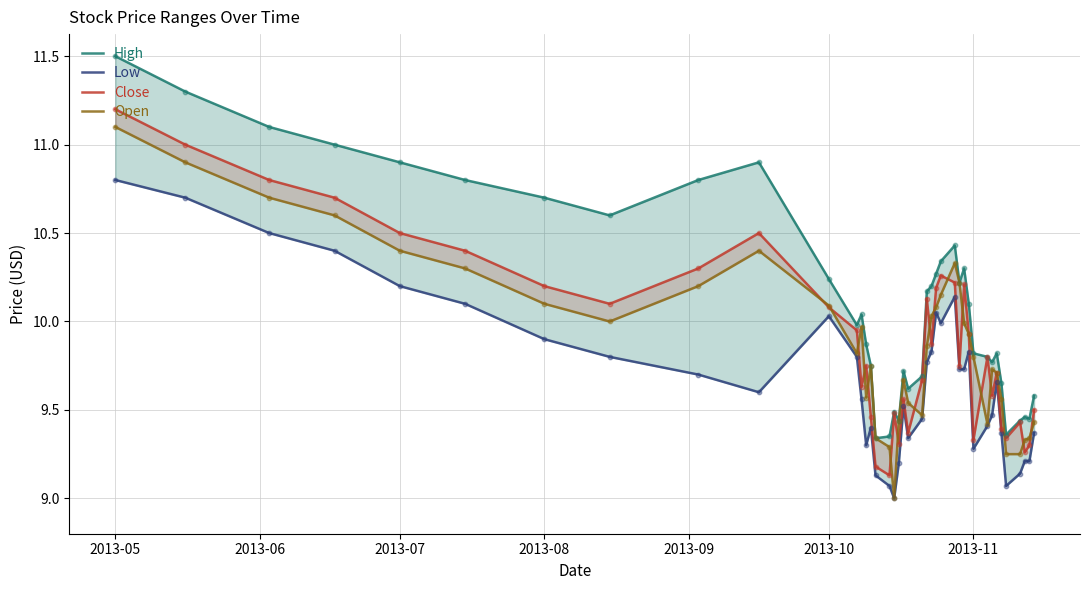

At which category is the sum across all series the highest?

2013-05